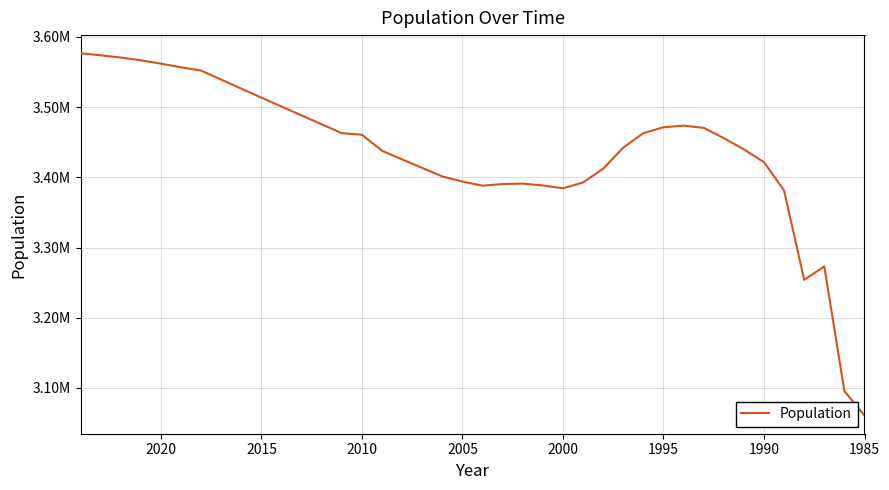

How many data points are less than 3455880?

20